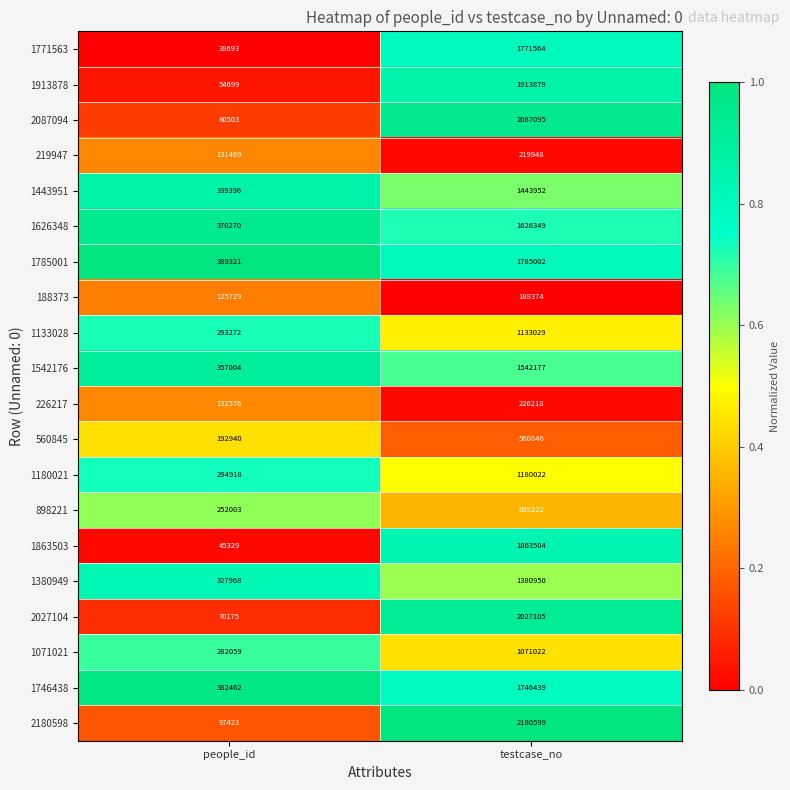

Which series changed the most between people_id and testcase_no?

2180598